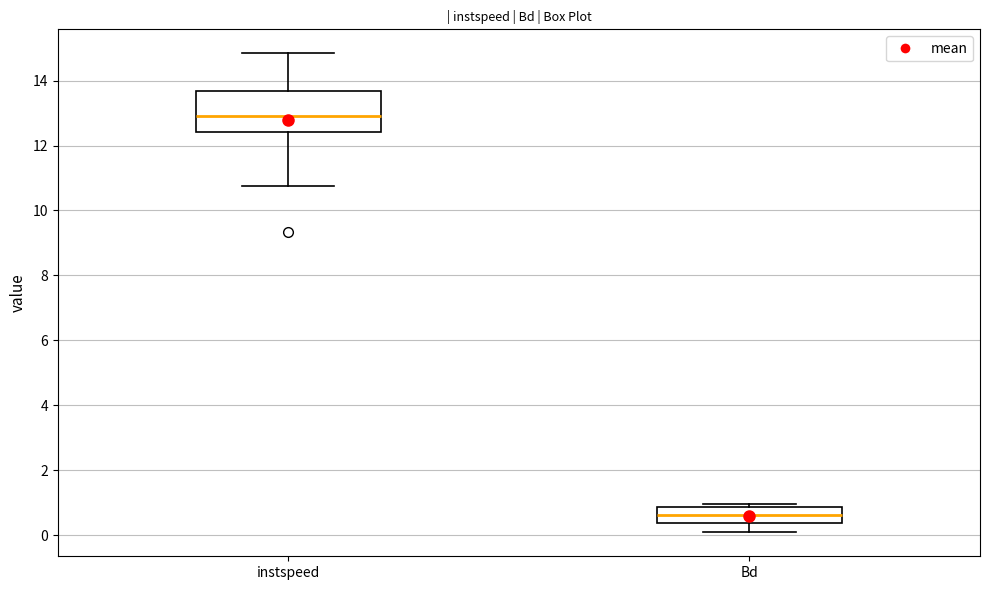

Reading left to right, read every box against the y-axis: the position of its median line, the range the box covers, and the ends of its whiskers. The values are not printed on the chart, so give them approximately, as read against the axis.

instspeed: median 13.0, box 12.4 to 13.6, whiskers 10.8 to 14.8
Bd: median 0.6, box 0.4 to 0.8, whiskers 0.0 to 1.0